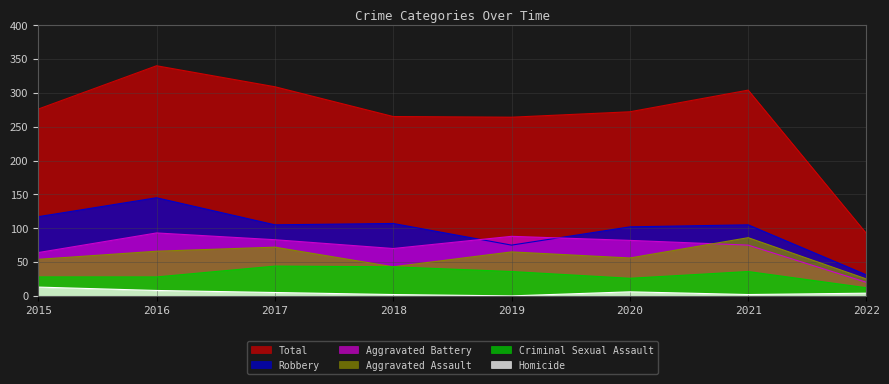

At which category does Aggravated Battery reach its first local peak?

2016